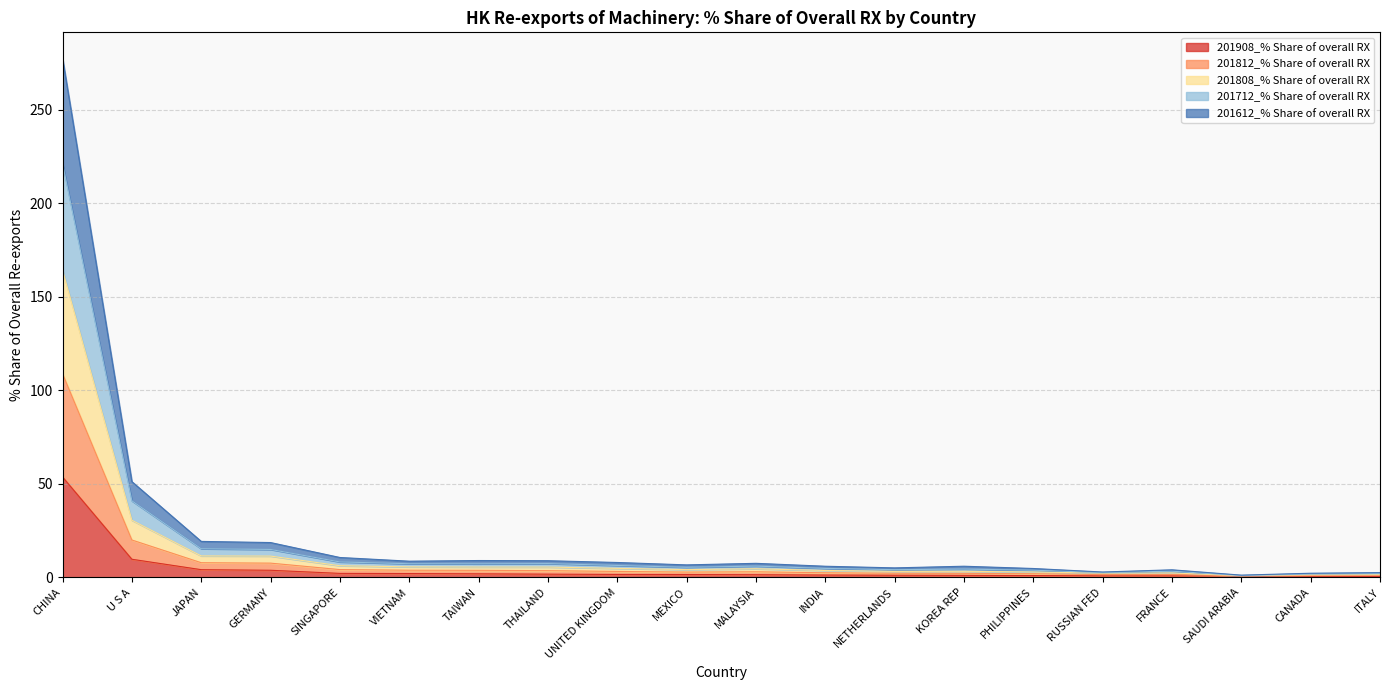

What is the label of the 4th point from the right?

FRANCE